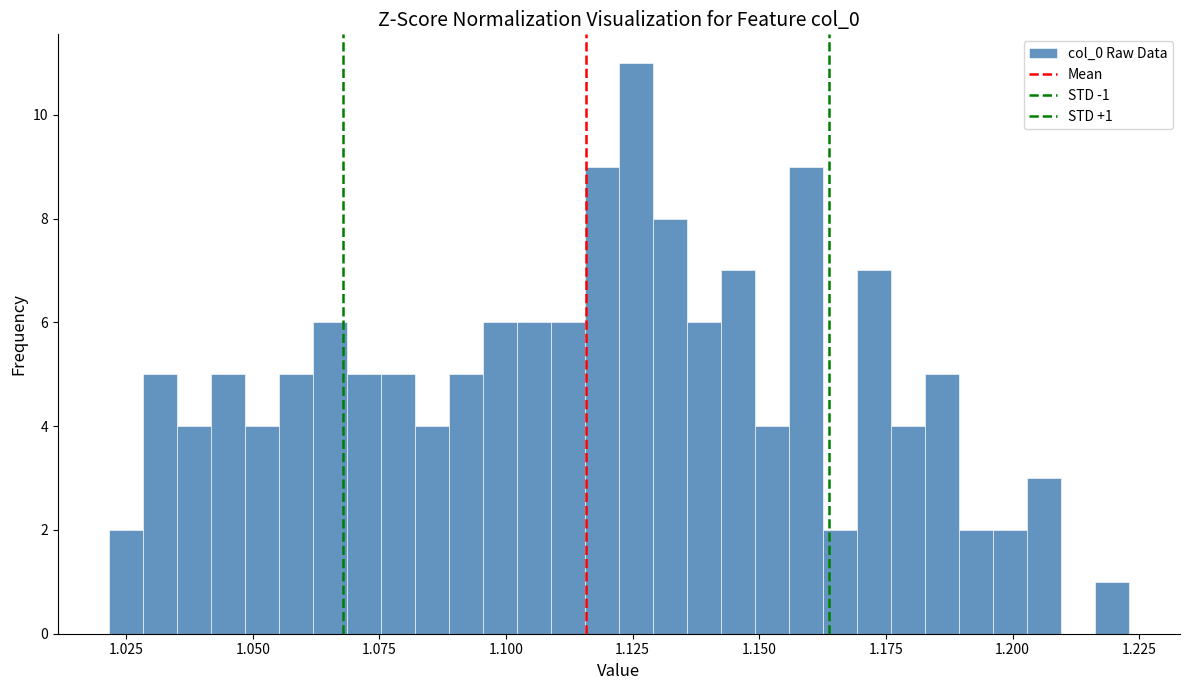

Read against the x-axis, roughly where is the centre of the tallest bar?

1.125